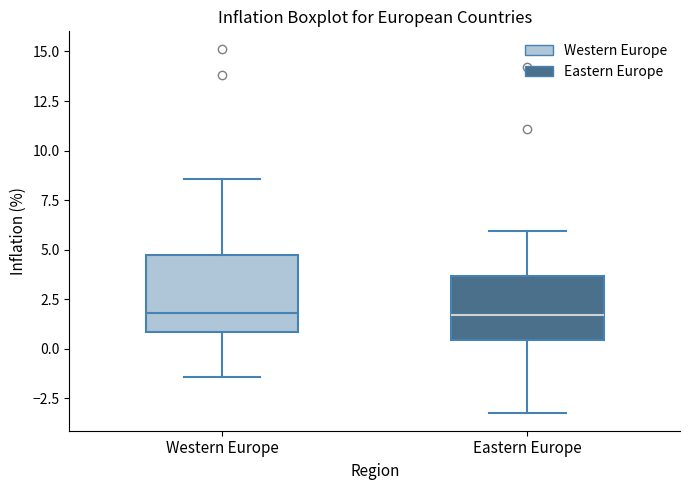

Comparing the boxes themselves (not the whiskers), which one is the tallest?

Western Europe